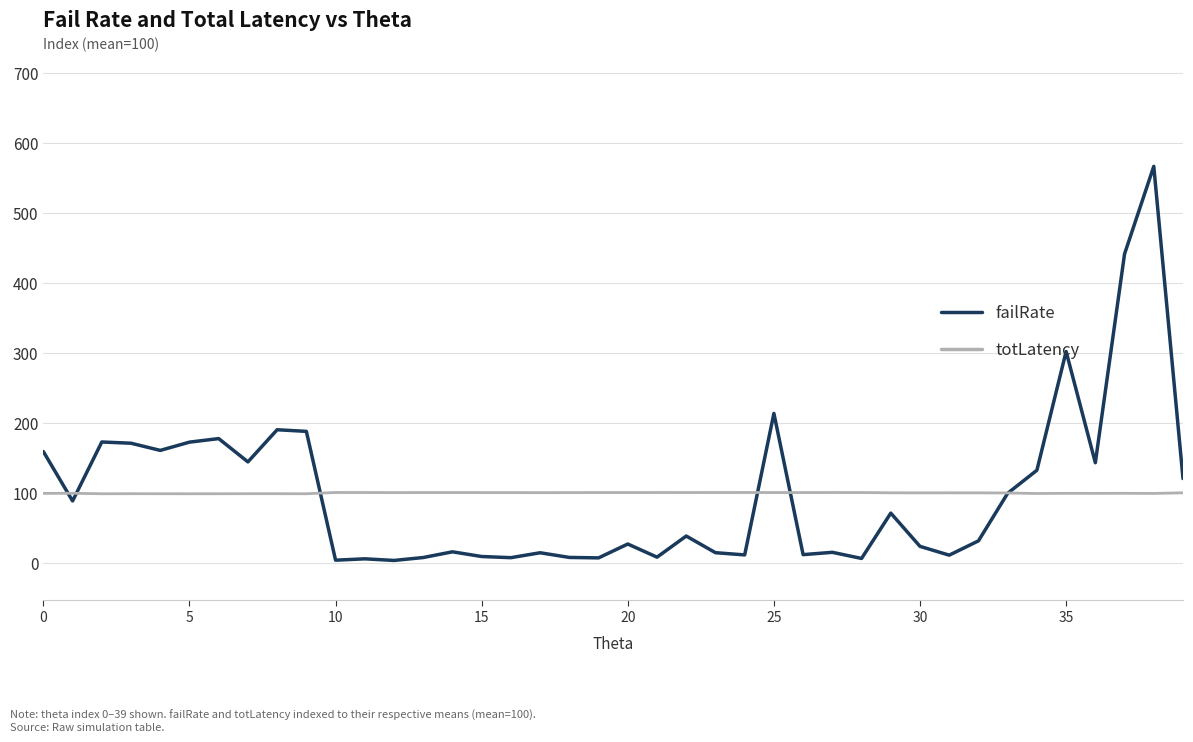

What is the maximum value shown in the chart?

567.1